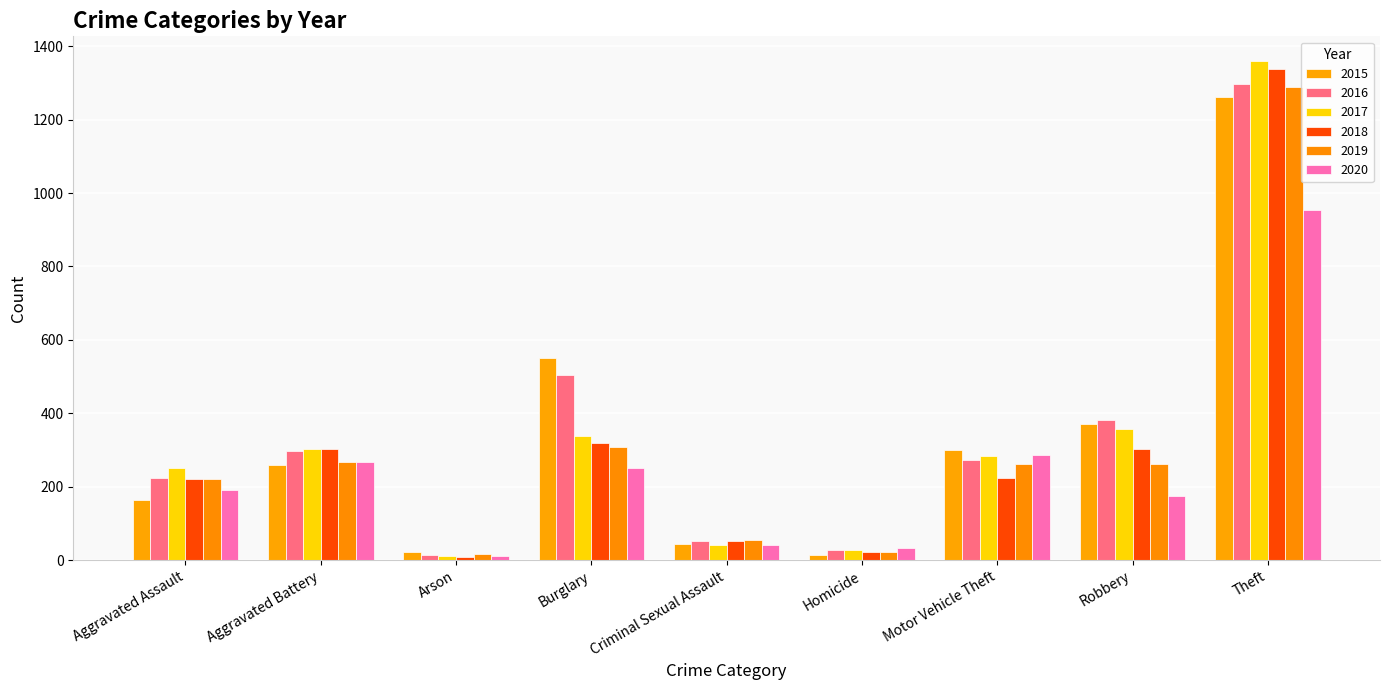

How many bars are there in total?

54